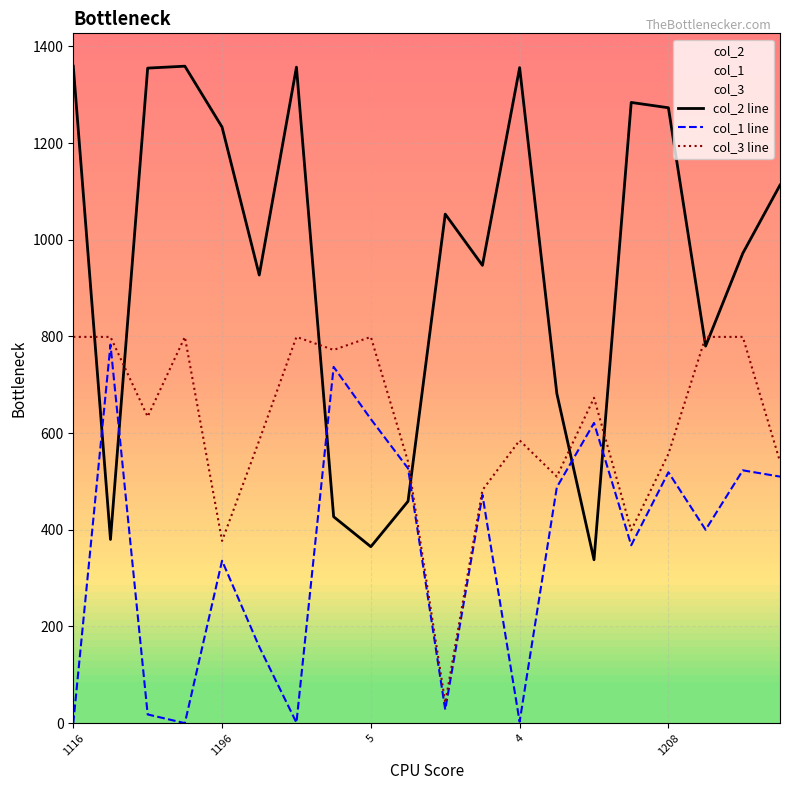

Which series has the widest spread of values?

col_2 line